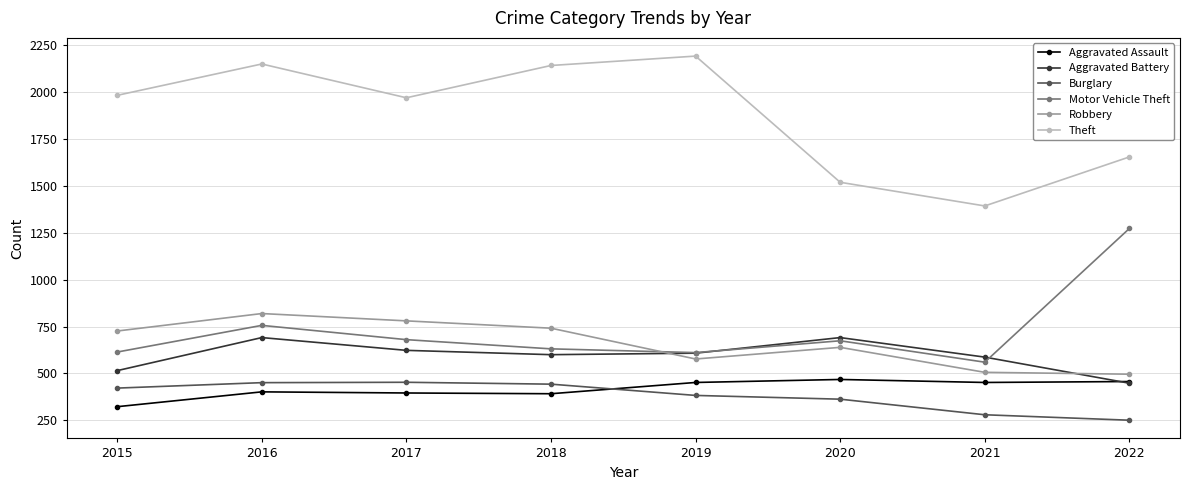

What is the sum of all Burglary values?

3046